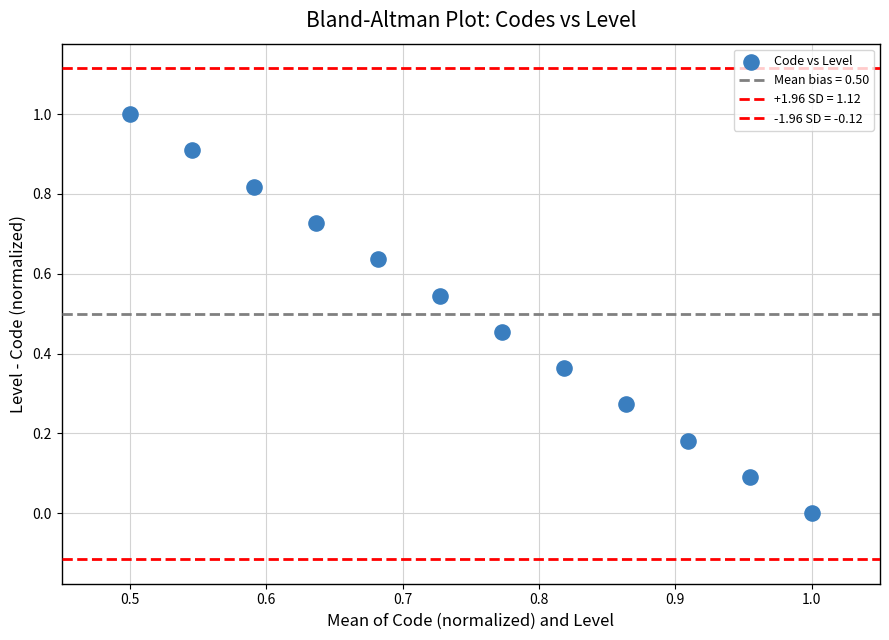

How many data points are displayed?

12